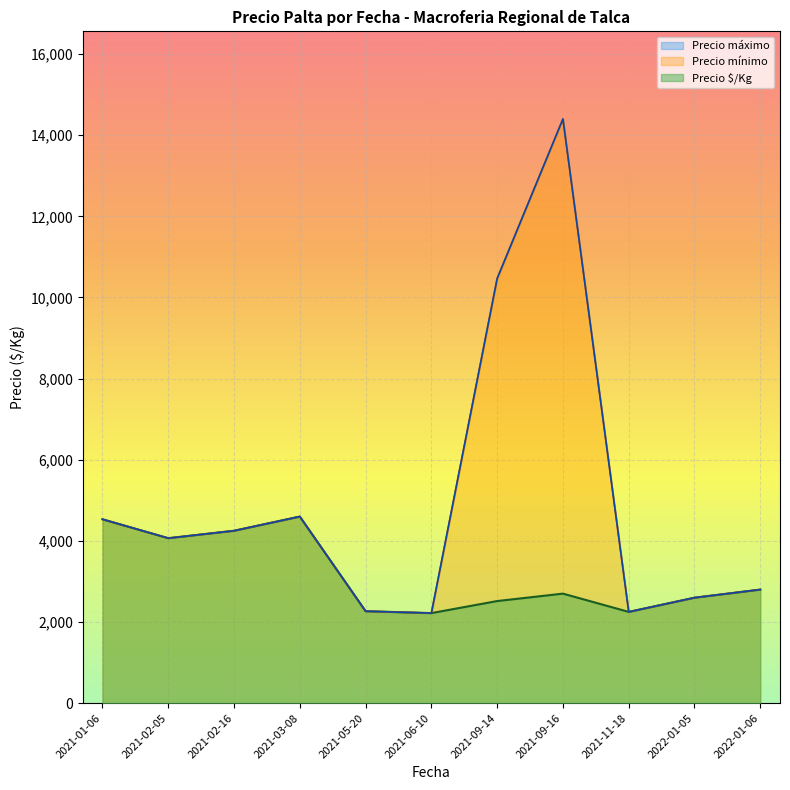

How many series are shown in this chart?

3